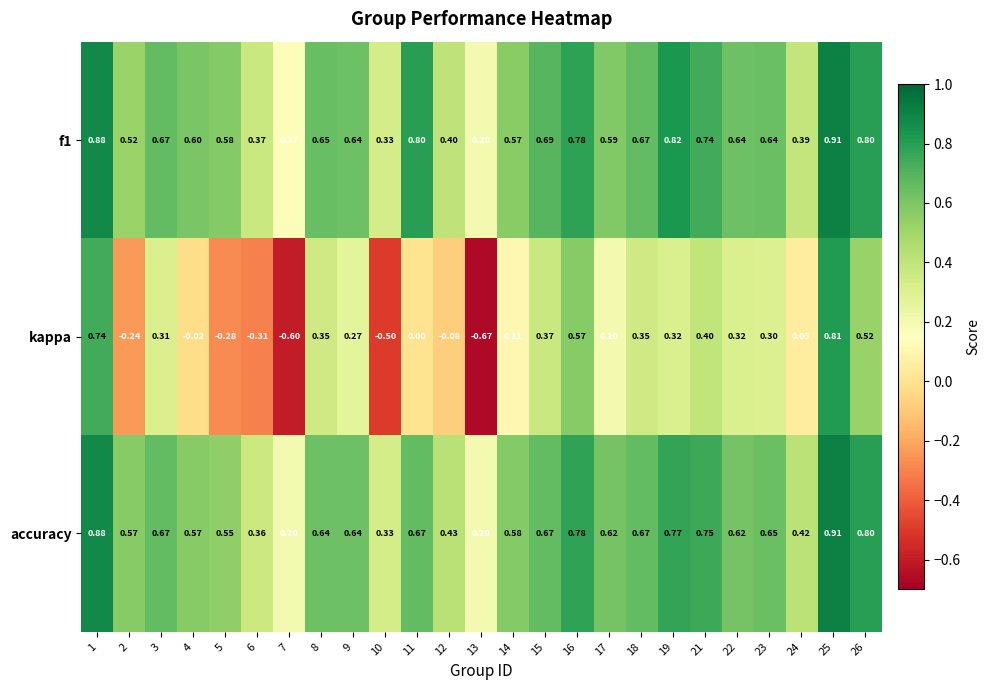

Is the value of accuracy at 12 greater than the value of kappa at 2?

Yes